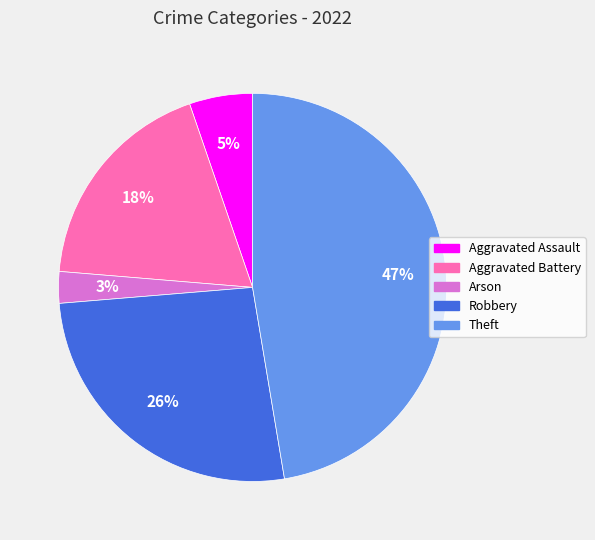

Does any single category account for the majority?

No